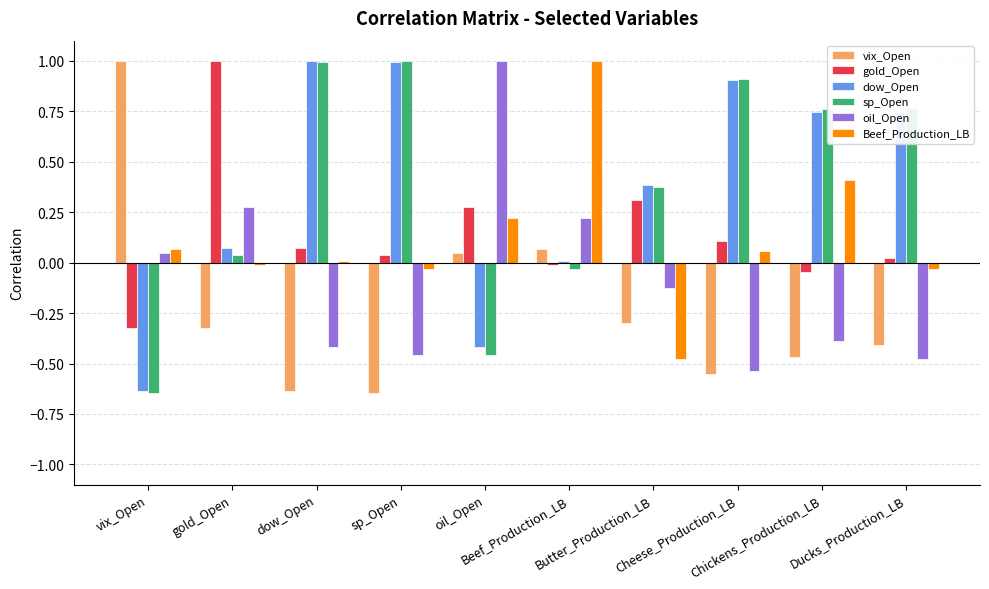

Which series has the largest range (max minus min)?

vix_Open